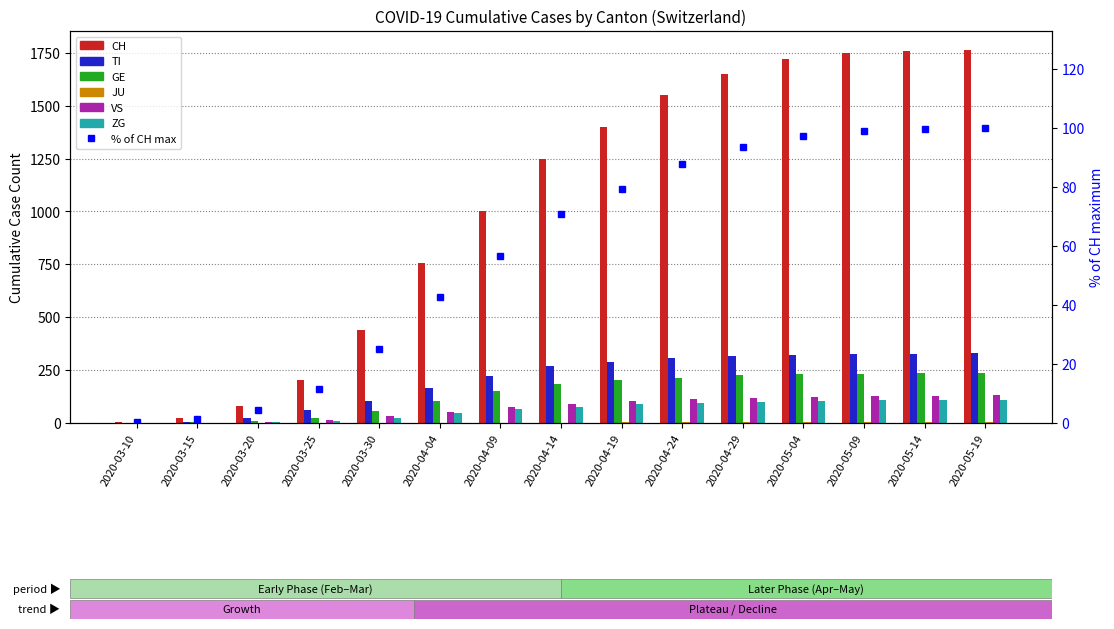

How many data points in TI are above 270?

7